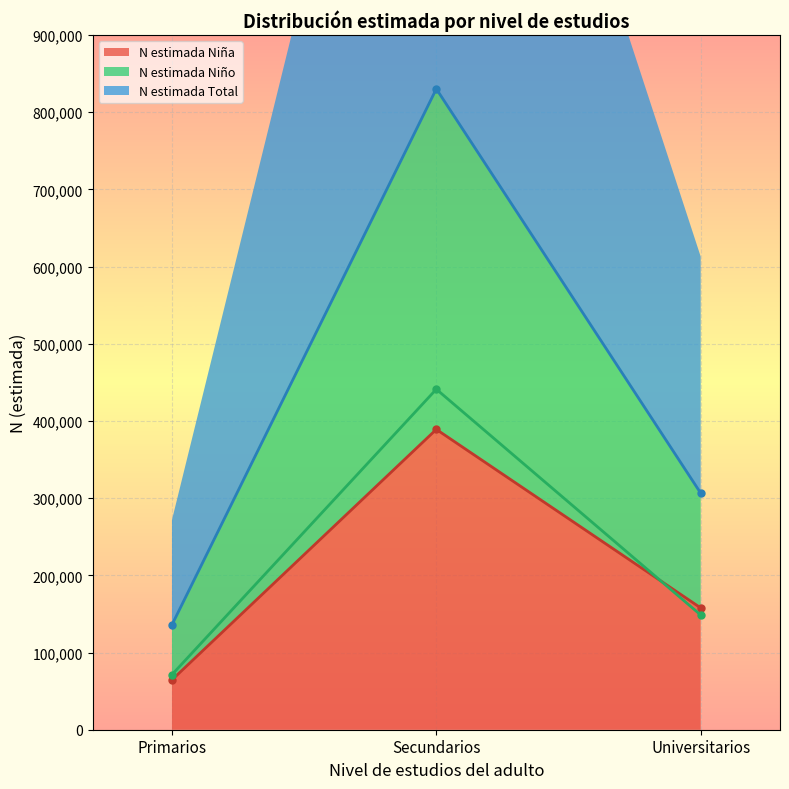

What is the smallest value displayed?

64547